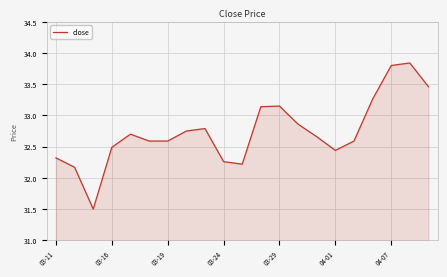

What is the smallest value displayed?

31.5